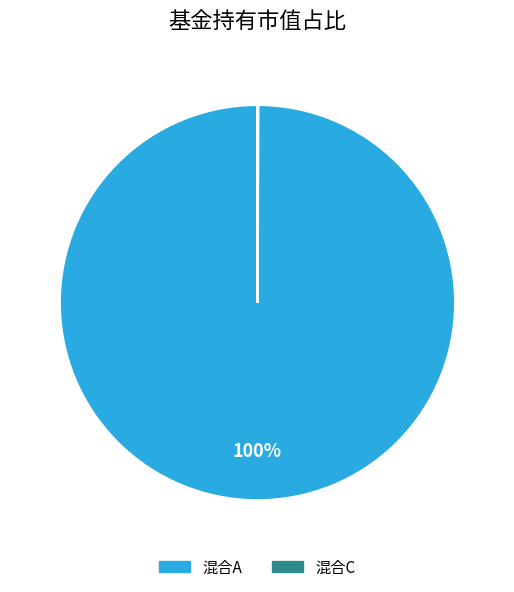

To the nearest percent, what percentage of the pie is 混合A?

100%